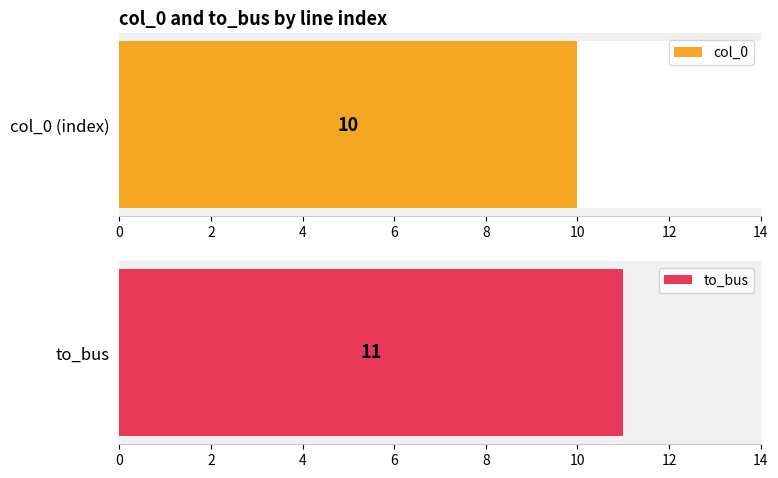

True or false: to_bus has a value of 5 at 7.

False